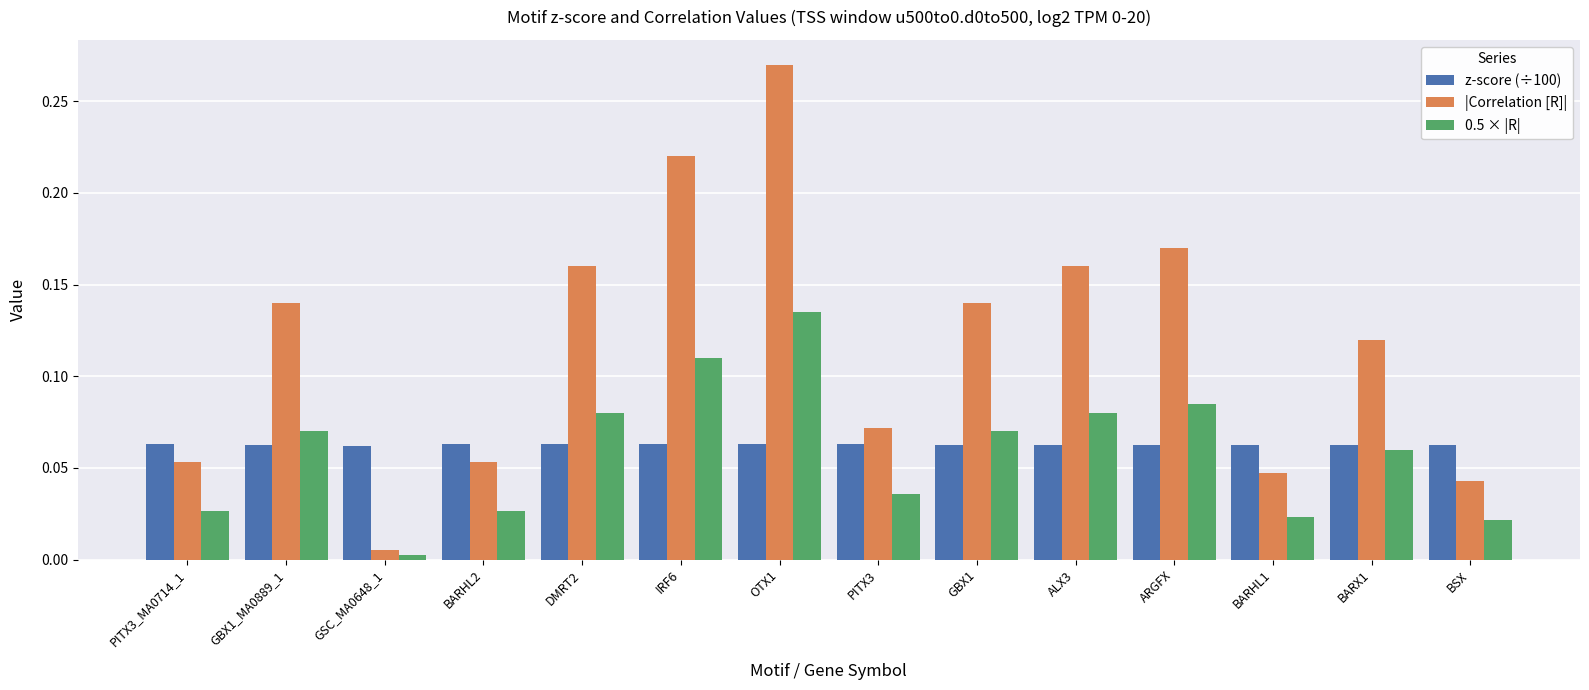

What are all the series names shown in the legend?

z-score (÷100), |Correlation [R]|, 0.5 × |R|